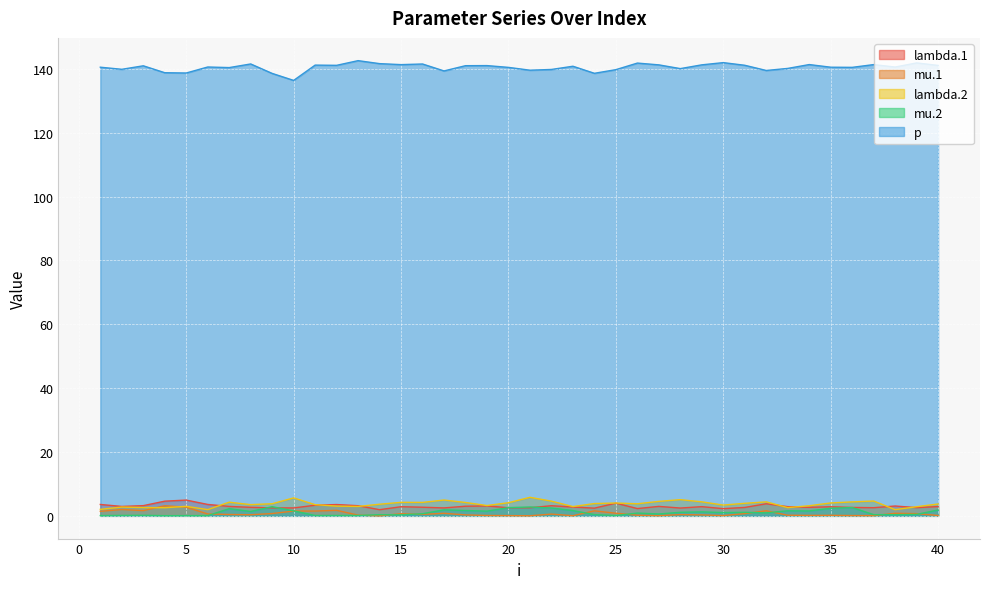

The value of lambda.1 at 23 is 2.8. True or false?

True